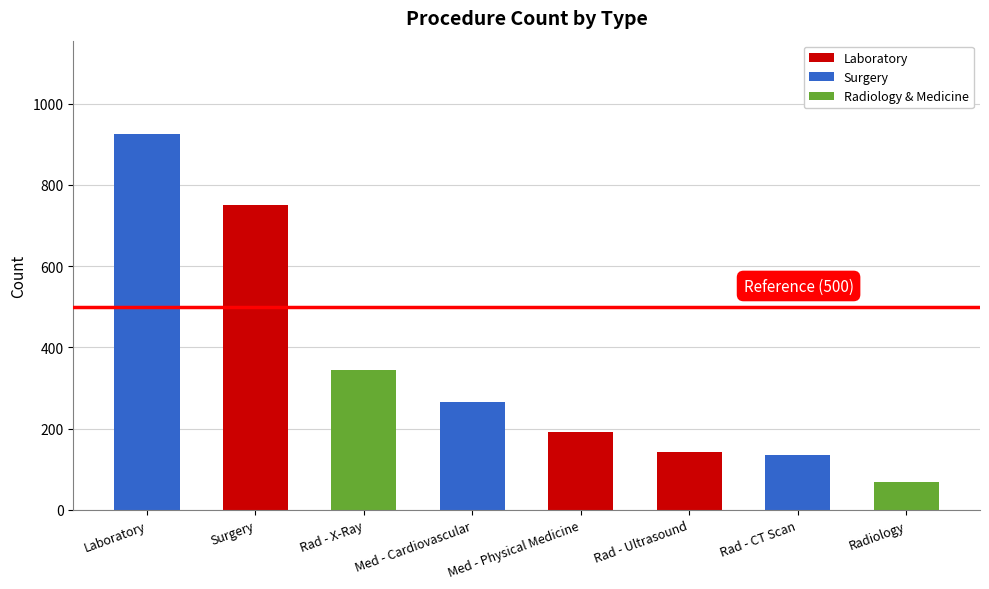

The value at Rad - Ultrasound is 221. True or false?

False